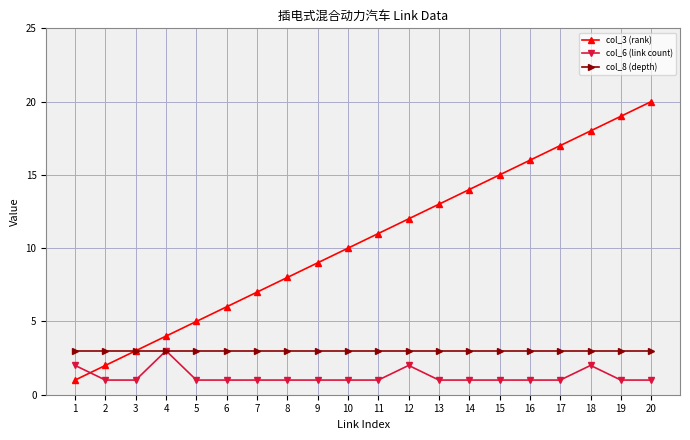

At which category is the sum across all series the highest?

20